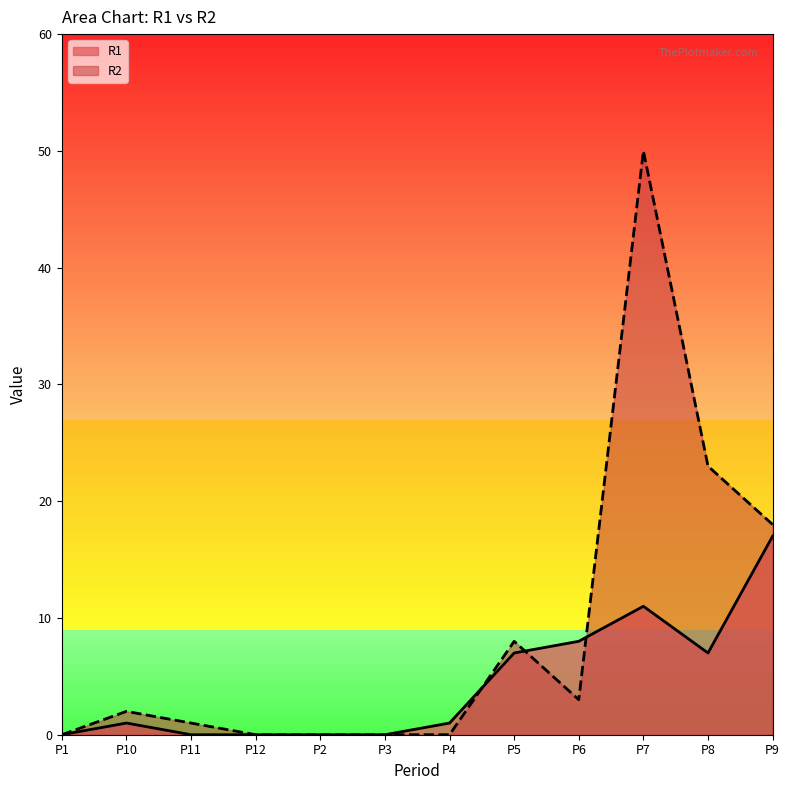

What is the difference between the highest and lowest values at P11?

1